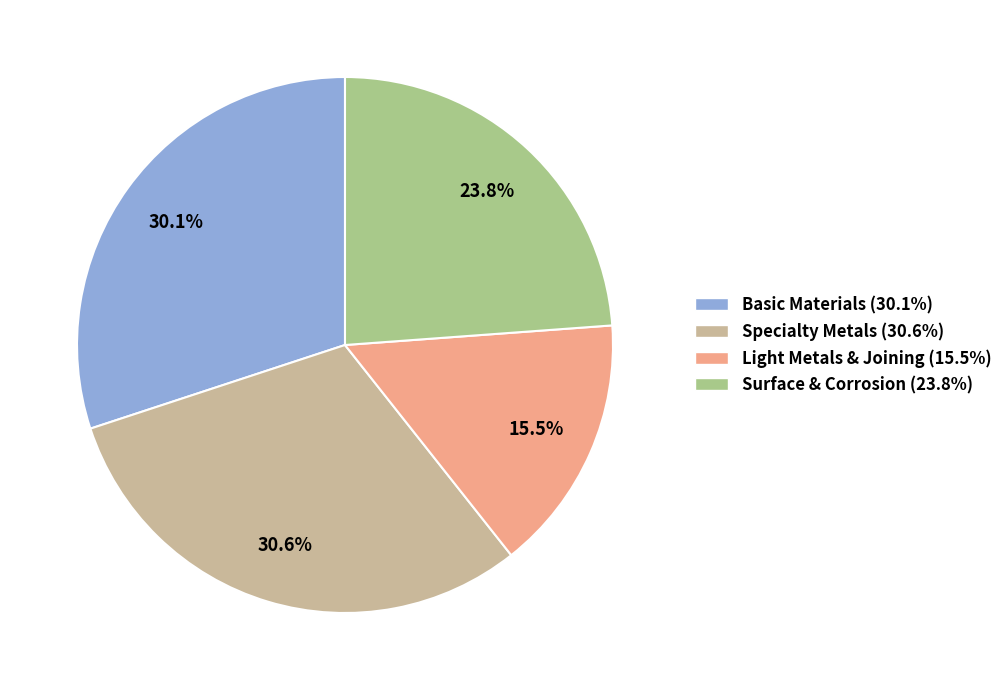

Is there a majority slice in this chart?

No